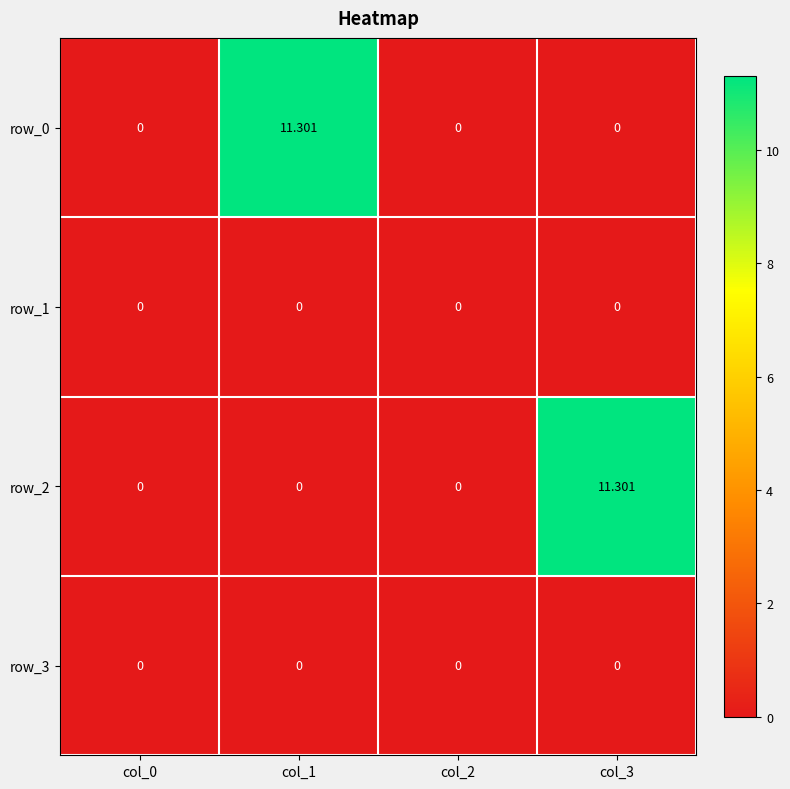

Reading left to right, what are all the values shown in this chart?

row_0: 0.0	11.3	0.0	0.0
row_1: 0.0	0.0	0.0	0.0
row_2: 0.0	0.0	0.0	11.3
row_3: 0.0	0.0	0.0	0.0